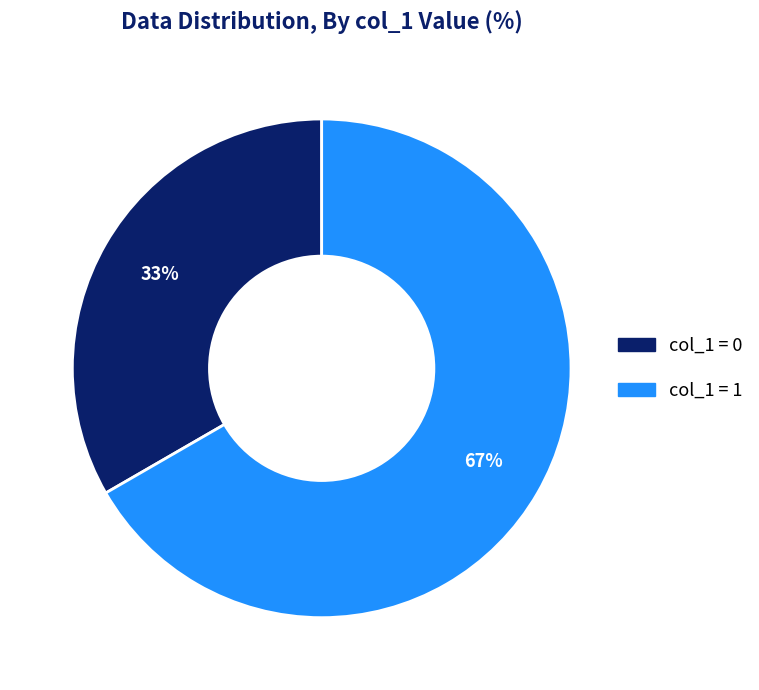

Is there a majority slice in this chart?

Yes